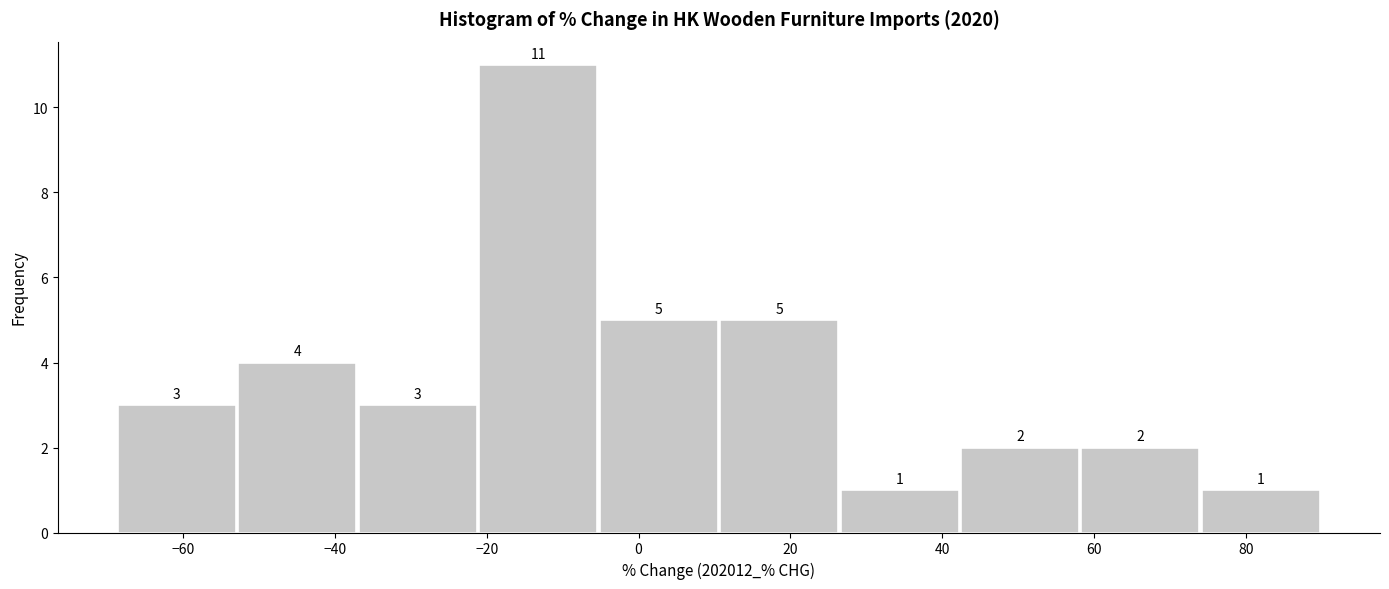

What is the height of the bar covering 58 to 74 on the x-axis? The bar edges are not printed on the chart, so give them approximately, as read against the axis.

2